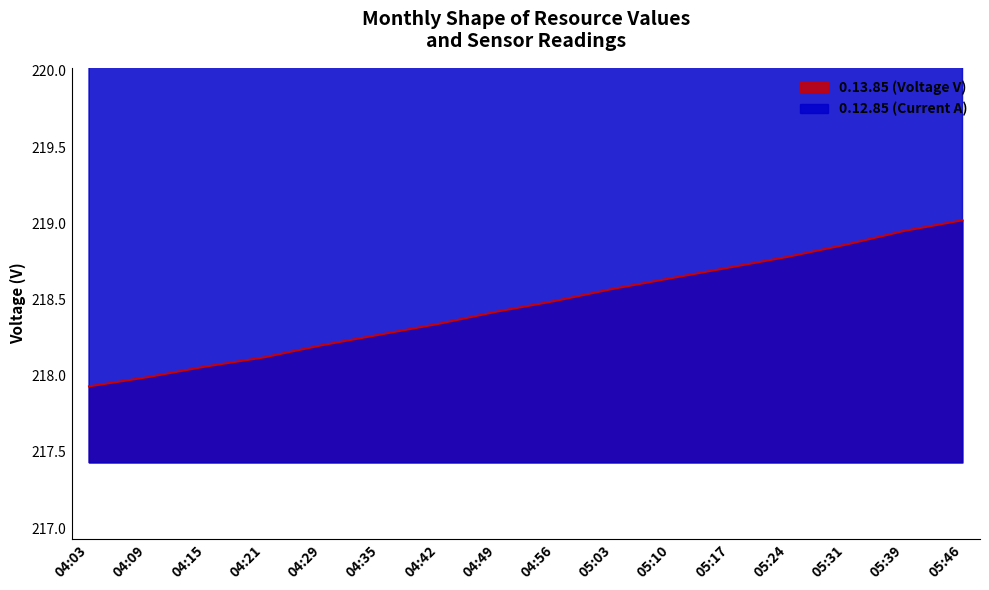

What is the average value of the 0.13.85 (Voltage V) series?

218.5